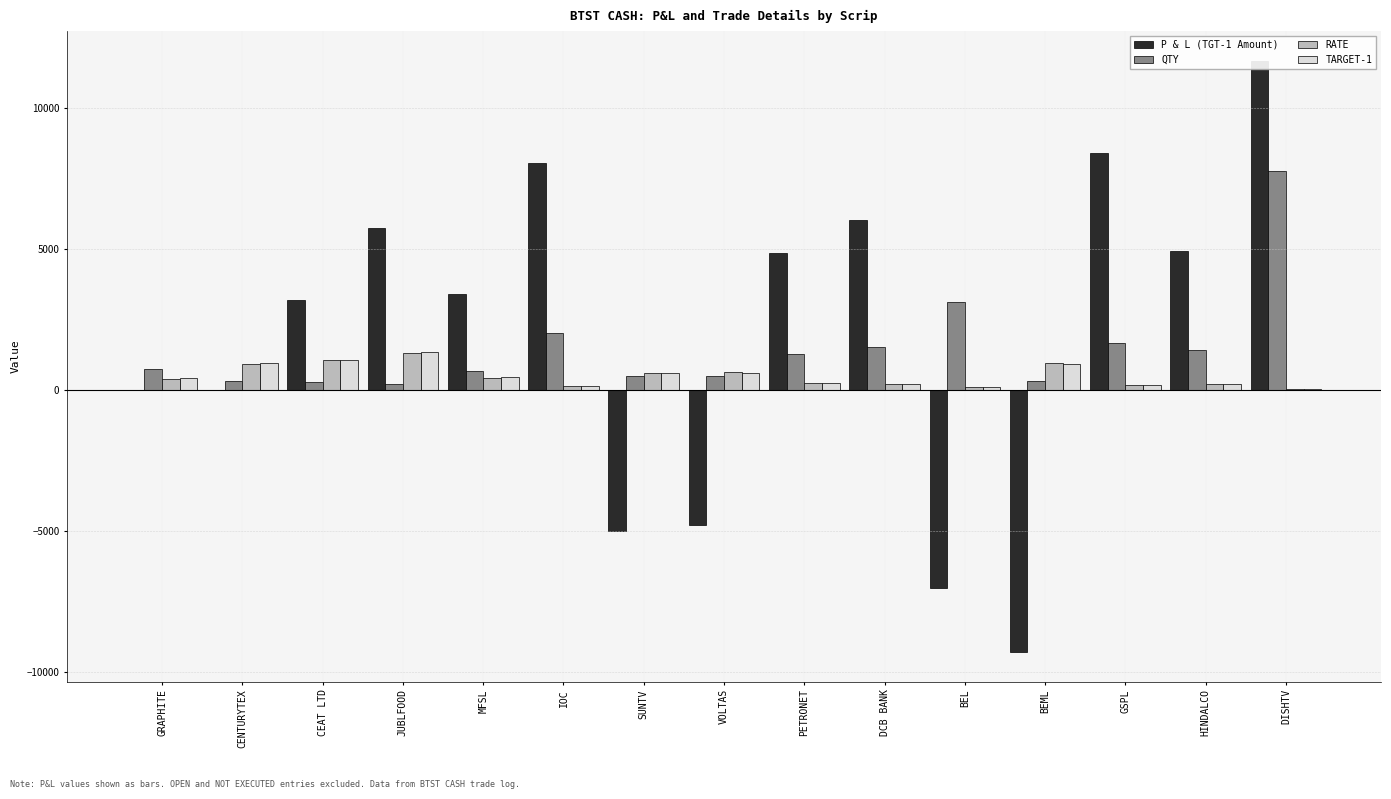

Reading right to left, list all the values displayed in this chart.

P & L (TGT-1 Amount): 11685.0	4935.0	8400.0	-9300.0	-7042.5	6040.0	4851.0	-4800.0	-5000.0	8040.0	3400.0	5750.0	3190.0	0.0	0.0
QTY: 7790.0	1410.0	1680.0	310.0	3130.0	1510.0	1260.0	480.0	500.0	2010.0	680.0	230.0	290.0	320.0	750.0
RATE: 38.5	213.0	179.0	970.0	95.8	199.0	239.0	625.0	600.0	149.0	440.0	1325.0	1050.0	940.0	400.0
TARGET-1: 40.0	216.5	184.0	940.0	93.5	203.0	242.8	615.0	590.0	153.0	445.0	1350.0	1061.0	960.0	415.0